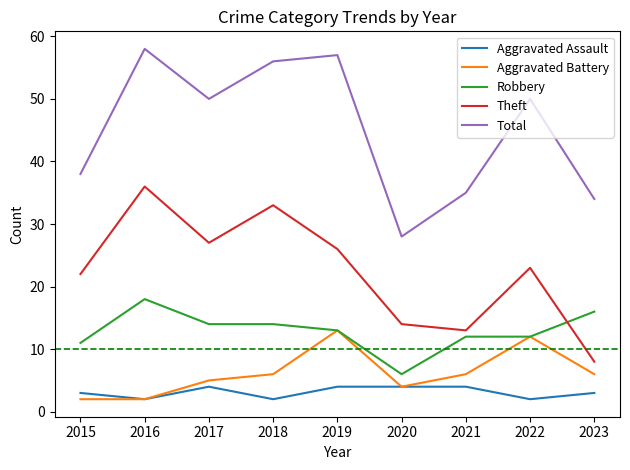

What is the maximum value shown in the chart?

58